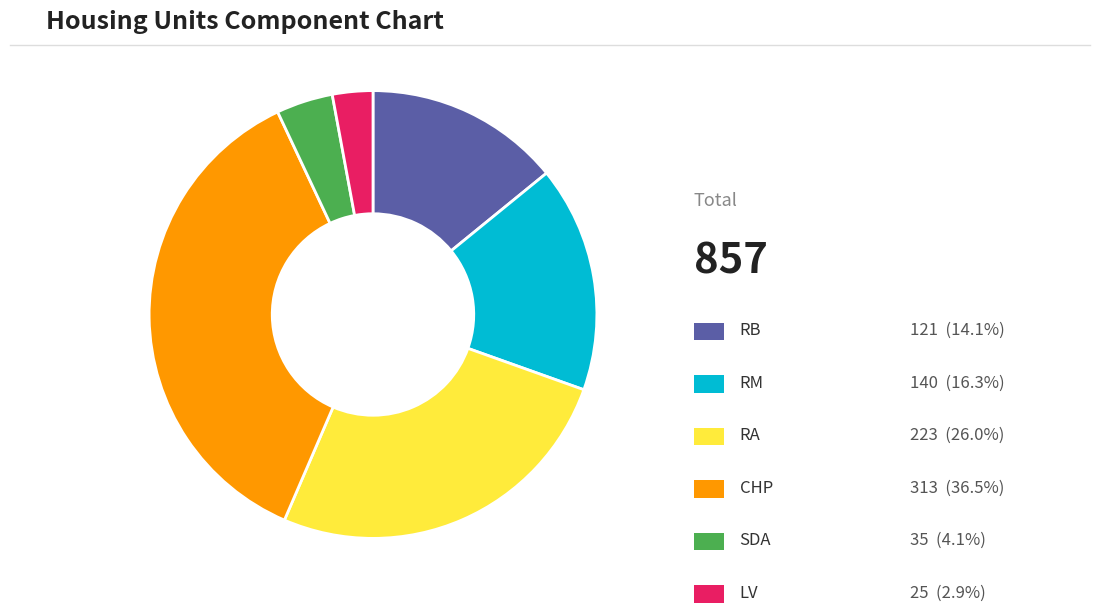

Does any single category account for the majority?

No